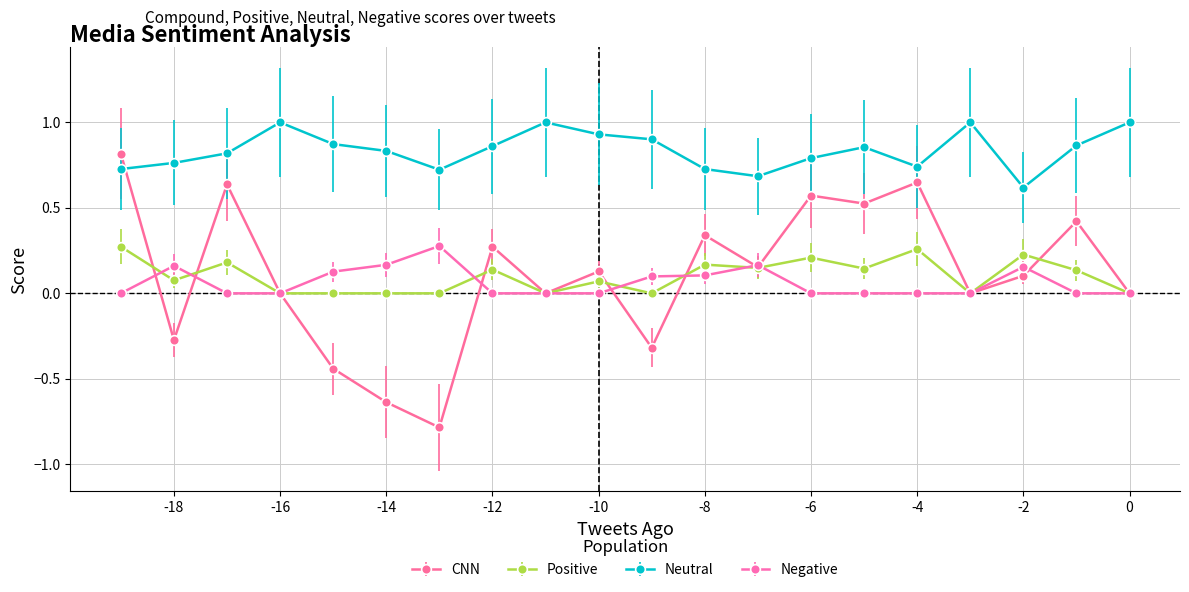

Reading right to left, list all the values displayed in this chart.

CNN: -19=0.8	-18=-0.3	-17=0.6	-16=0.0	-15=-0.4	-14=-0.6	-13=-0.8	-12=0.3	-11=0.0	-10=0.1	-9=-0.3	-8=0.3	-7=0.2	-6=0.6	-5=0.5	-4=0.6	-3=0.0	-2=0.1	-1=0.4	0=0.0
Positive: -19=0.3	-18=0.1	-17=0.2	-16=0.0	-15=0.0	-14=0.0	-13=0.0	-12=0.1	-11=0.0	-10=0.1	-9=0.0	-8=0.2	-7=0.1	-6=0.2	-5=0.1	-4=0.3	-3=0.0	-2=0.2	-1=0.1	0=0.0
Neutral: -19=0.7	-18=0.8	-17=0.8	-16=1.0	-15=0.9	-14=0.8	-13=0.7	-12=0.9	-11=1.0	-10=0.9	-9=0.9	-8=0.7	-7=0.7	-6=0.8	-5=0.9	-4=0.7	-3=1.0	-2=0.6	-1=0.9	0=1.0
Negative: -19=0.0	-18=0.2	-17=0.0	-16=0.0	-15=0.1	-14=0.2	-13=0.3	-12=0.0	-11=0.0	-10=0.0	-9=0.1	-8=0.1	-7=0.2	-6=0.0	-5=0.0	-4=0.0	-3=0.0	-2=0.2	-1=0.0	0=0.0